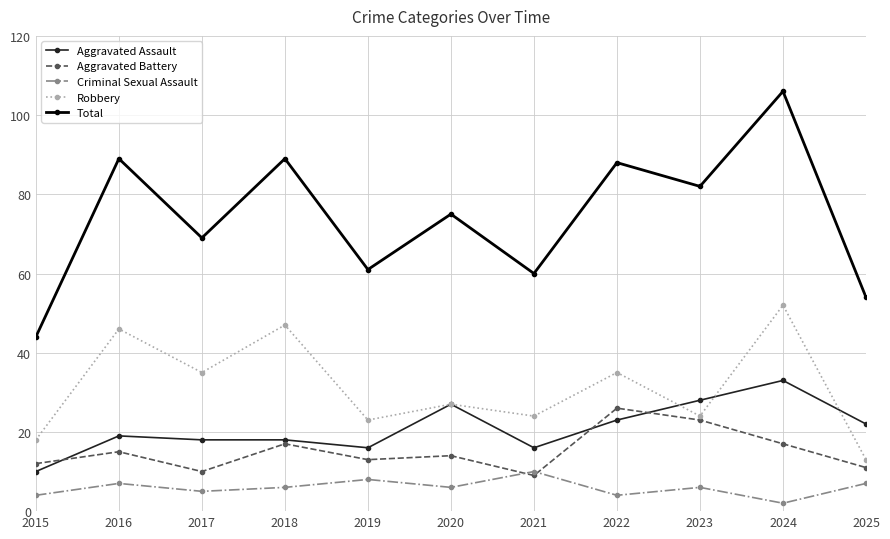

True or false: Criminal Sexual Assault has more than 1 interior local peaks.

True